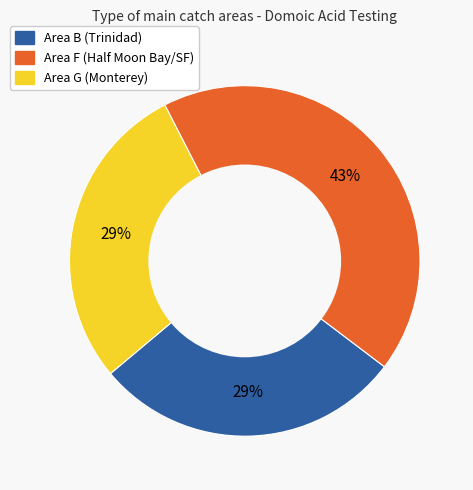

Does any single category account for the majority?

No